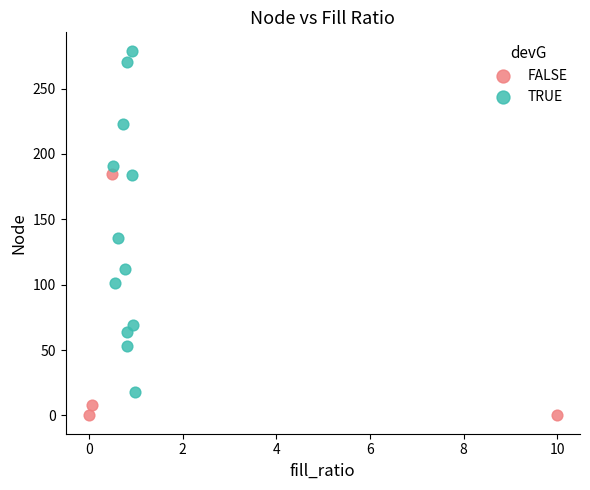

Which series has the largest Y range (max minus min)?

TRUE